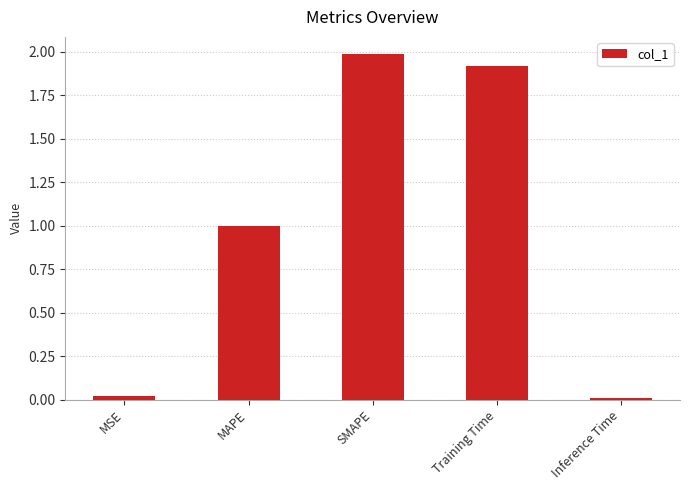

What position from the left is Training Time?

4